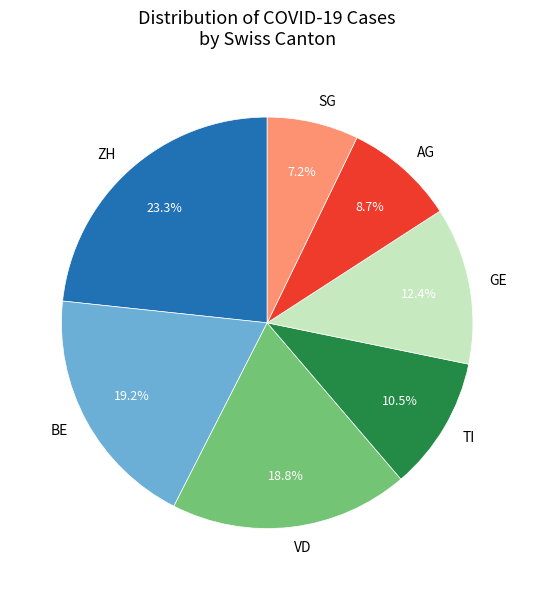

To the nearest percent, what percentage of the pie is VD?

19%